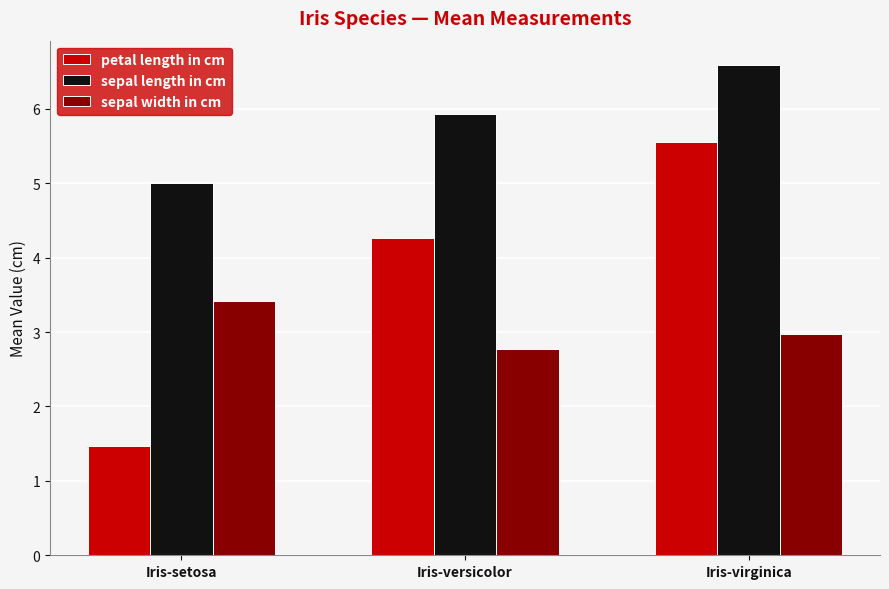

How many bars are there in total?

9